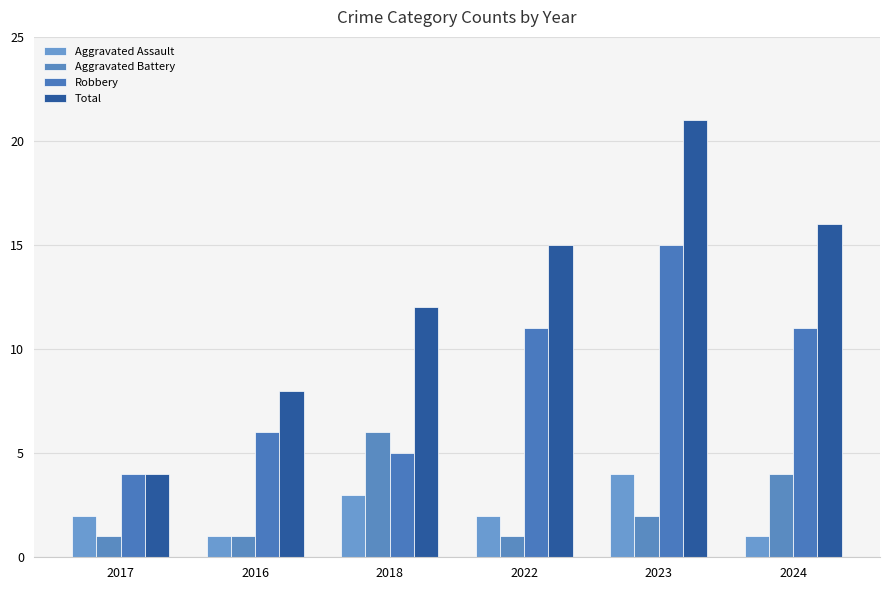

Reading left to right, transcribe all the data shown in this chart.

Aggravated Assault: 2017=2	2016=1	2018=3	2022=2	2023=4	2024=1
Aggravated Battery: 2017=1	2016=1	2018=6	2022=1	2023=2	2024=4
Robbery: 2017=4	2016=6	2018=5	2022=11	2023=15	2024=11
Total: 2017=4	2016=8	2018=12	2022=15	2023=21	2024=16